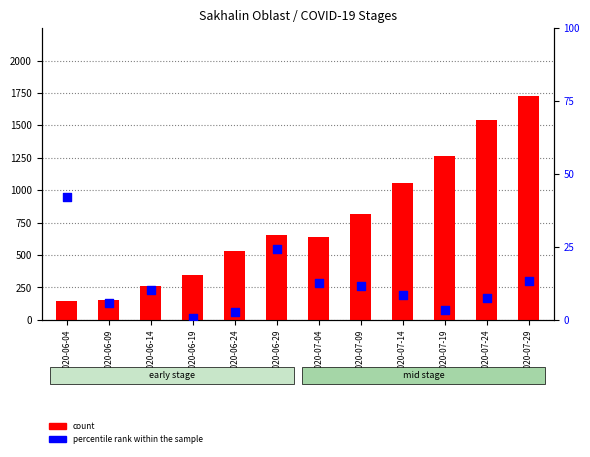

Is the value of count at 2020-07-19 greater than the value of percentile rank within the sample at 2020-07-19?

Yes